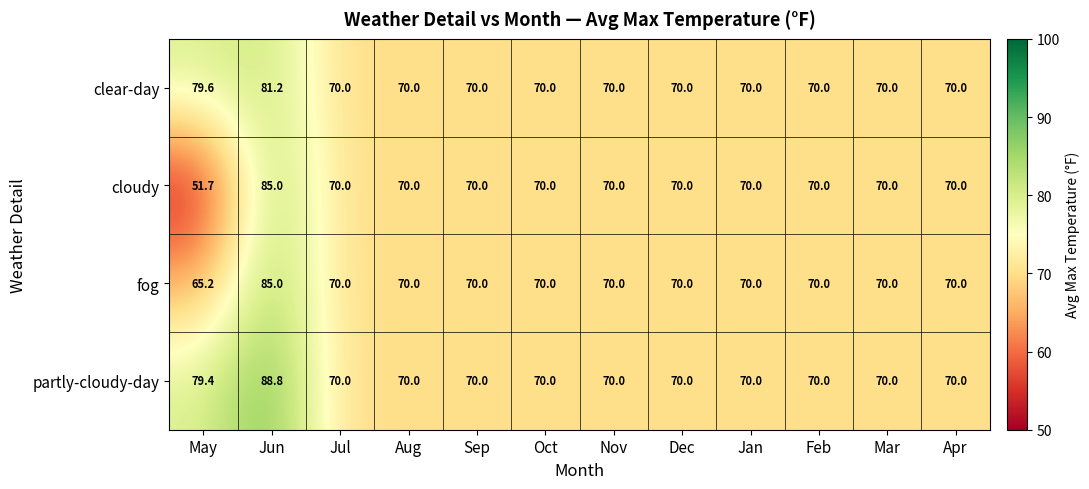

Which series has the largest total across all categories?

partly-cloudy-day